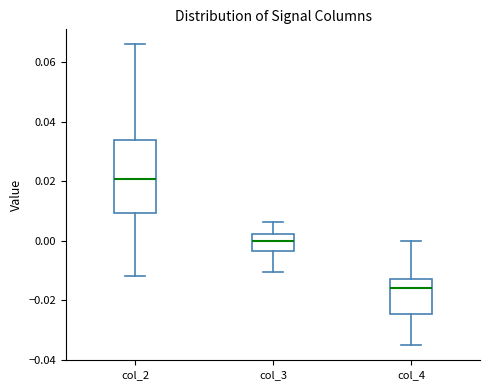

Reading left to right, read every box against the y-axis: the position of its median line, the range the box covers, and the ends of its whiskers. The values are not printed on the chart, so give them approximately, as read against the axis.

col_2: median 0.020, box 0.010 to 0.034, whiskers -0.012 to 0.066
col_3: median 0.000, box -0.004 to 0.002, whiskers -0.010 to 0.006
col_4: median -0.016, box -0.024 to -0.012, whiskers -0.036 to 0.000